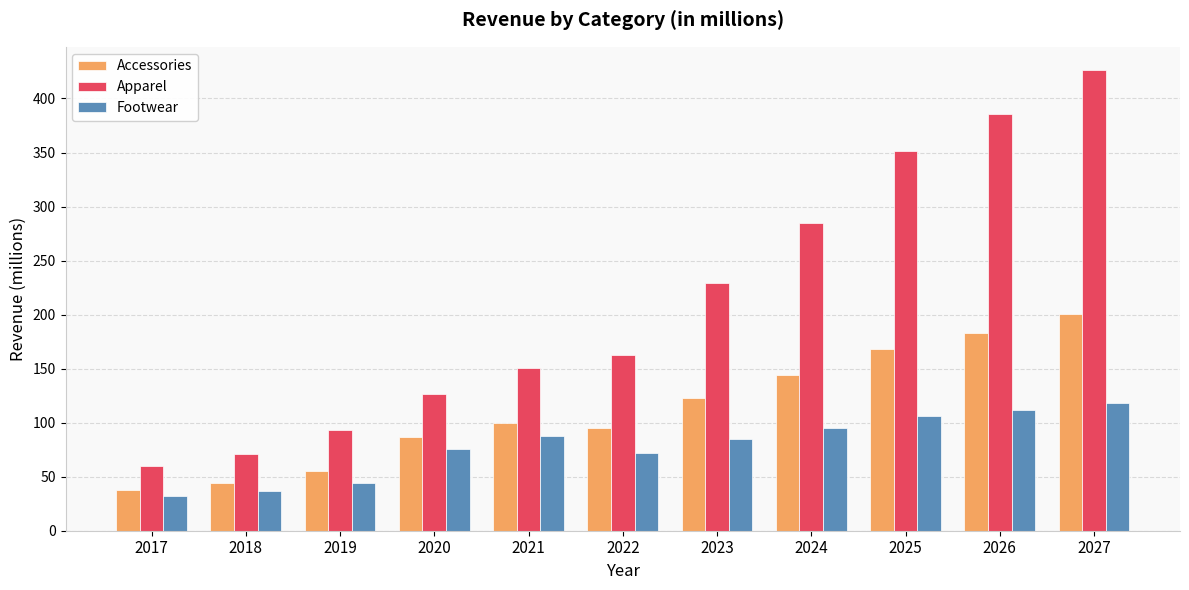

How many bars are there in each group?

3